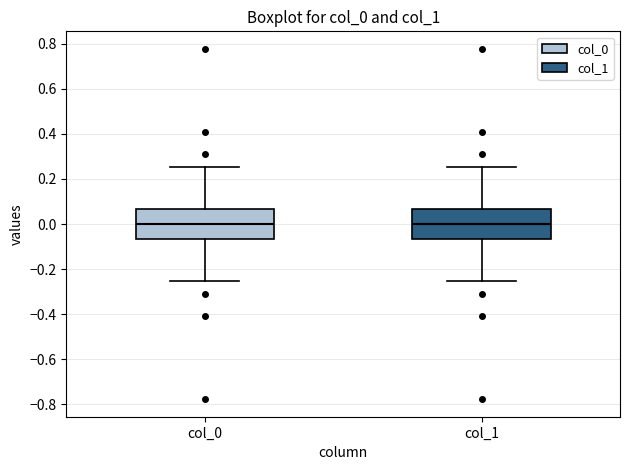

Reading left to right, read every box against the y-axis: the position of its median line, the range the box covers, and the ends of its whiskers. The values are not printed on the chart, so give them approximately, as read against the axis.

col_0: median 0.00, box -0.06 to 0.06, whiskers -0.26 to 0.26
col_1: median 0.00, box -0.06 to 0.06, whiskers -0.26 to 0.26